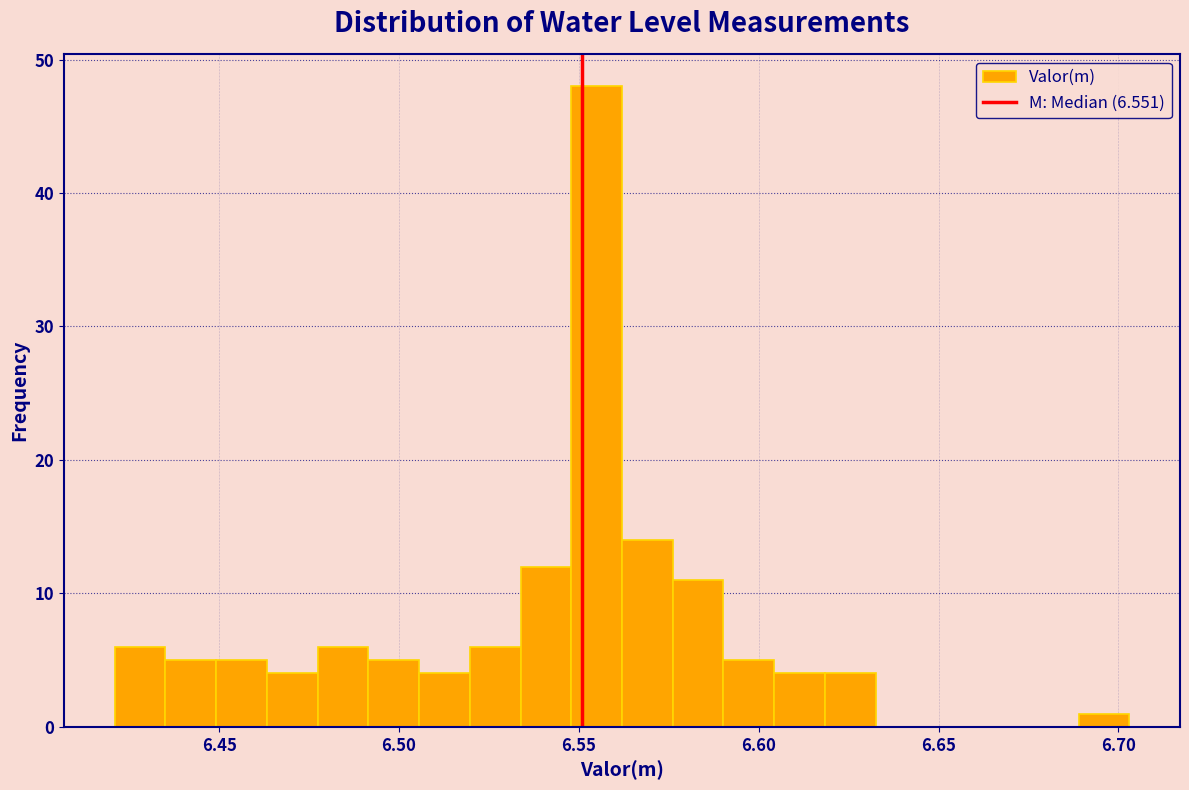

Read against the x-axis, roughly where is the centre of the tallest bar?

6.555